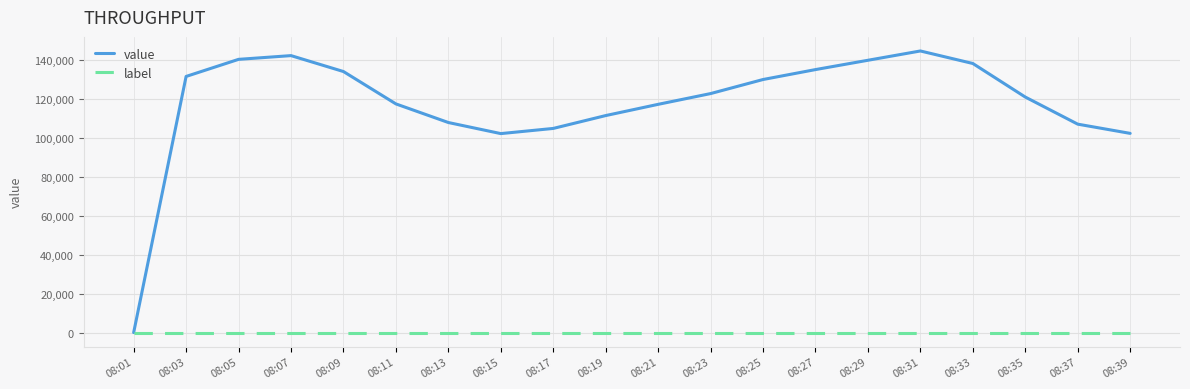

Rank the series by their maximum value, from lowest to highest.

label, value